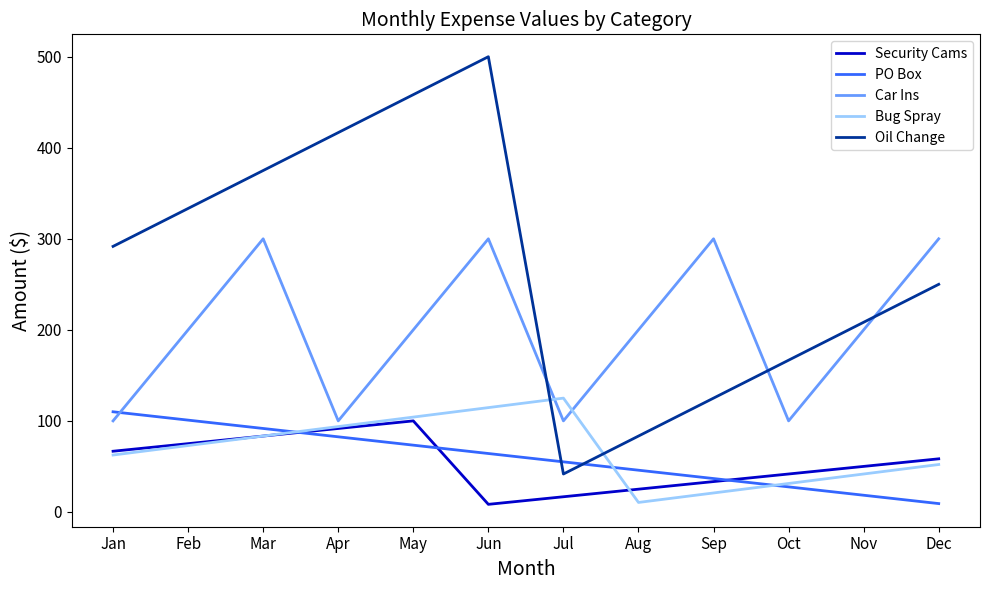

What is the average value of the PO Box series?

59.6